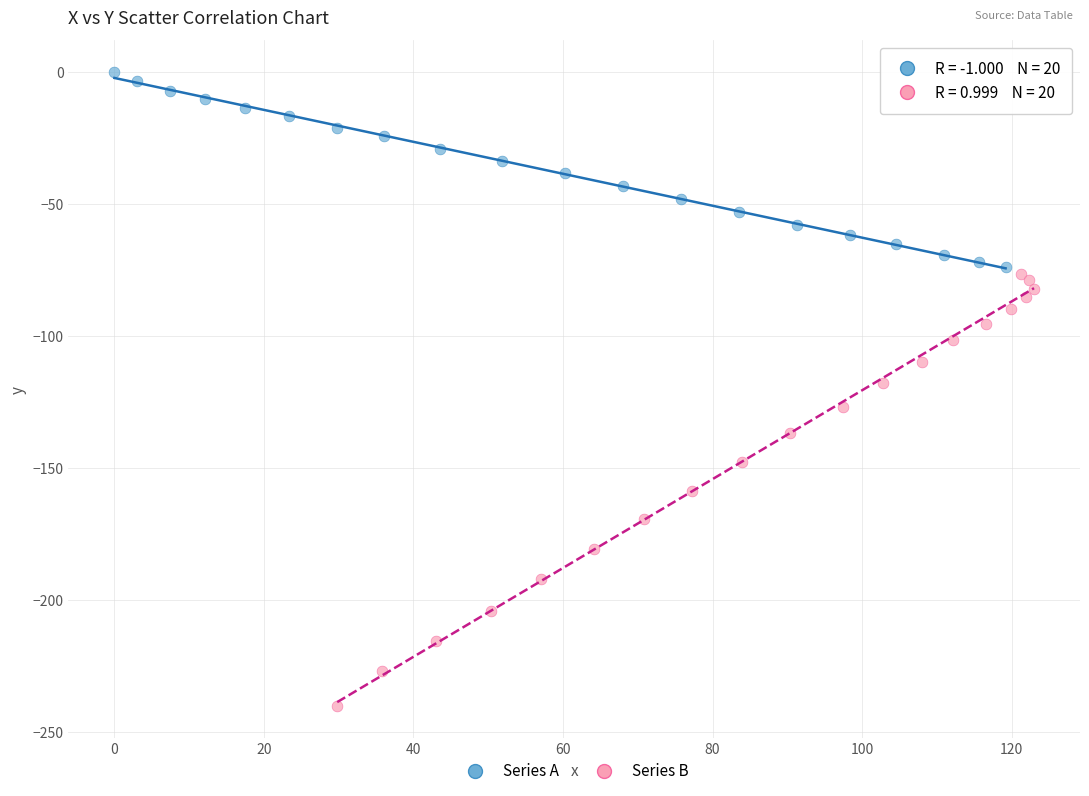

Which series has the largest Y range (max minus min)?

Series B